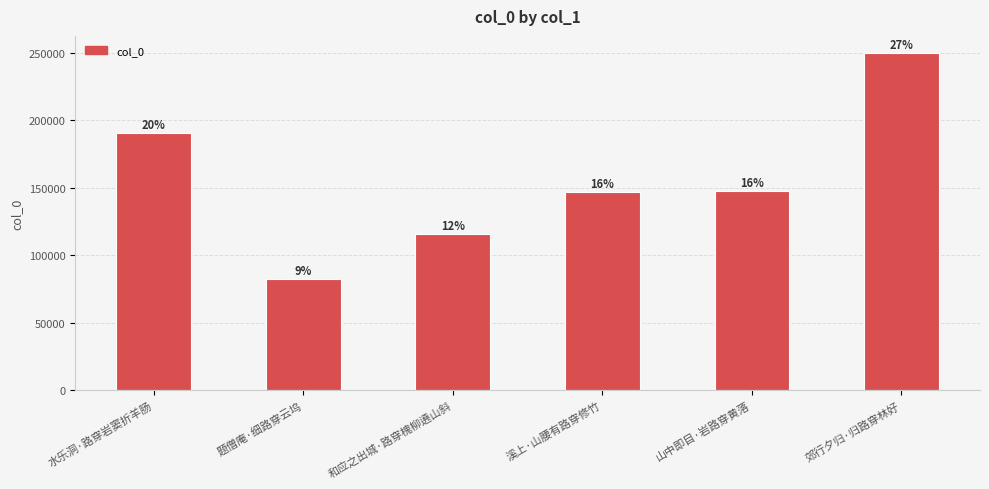

The chart shows a value of 147114 at 溪上·山腰有路穿修竹. True or false?

True